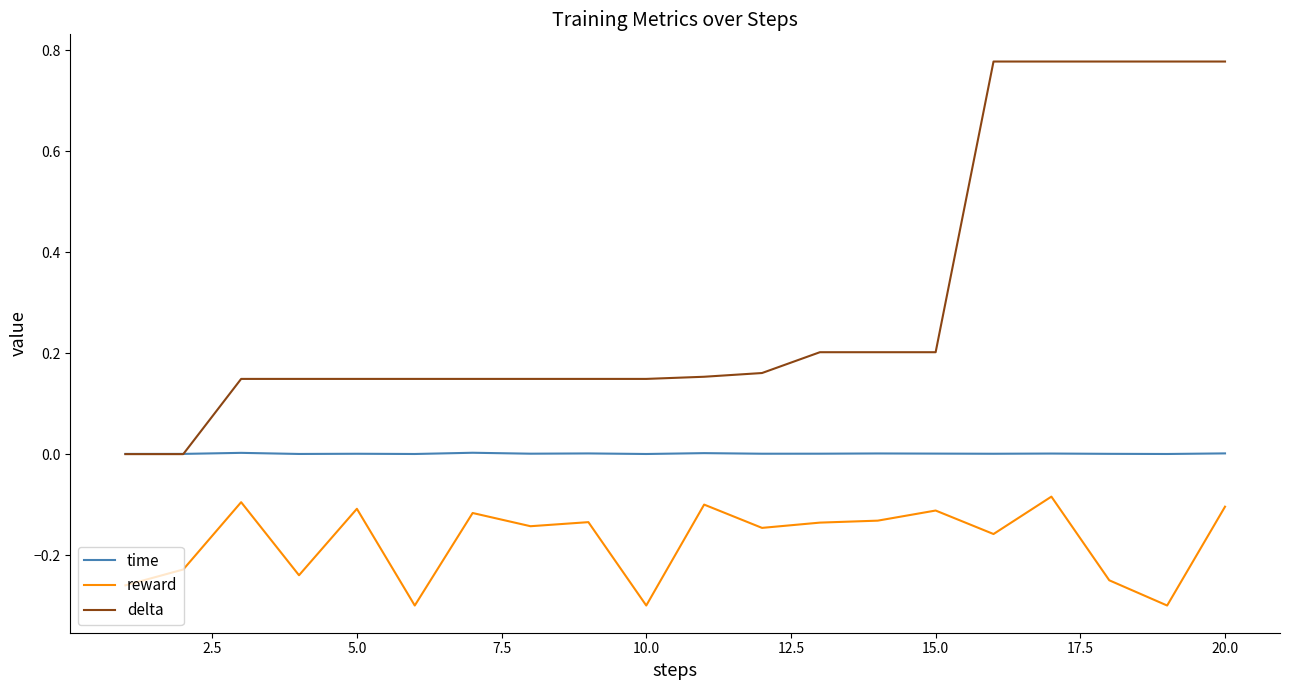

Is this an area chart (filled region under the line)?

No